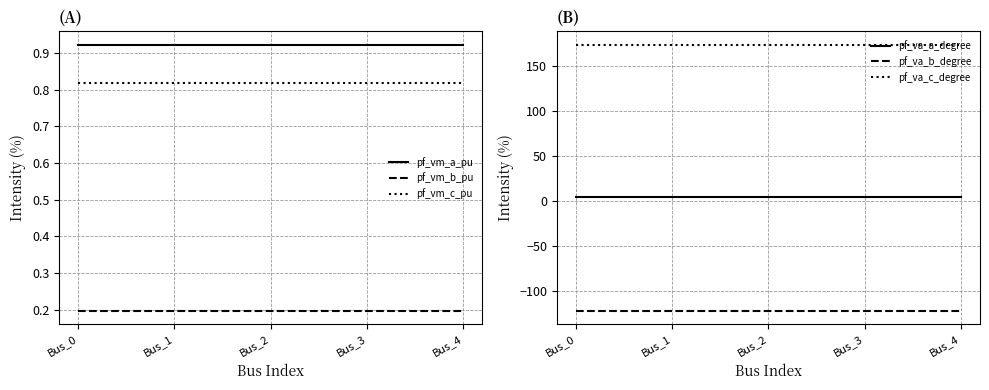

Is it true that pf_va_b_degree equals -122.1 at Bus_2?

True